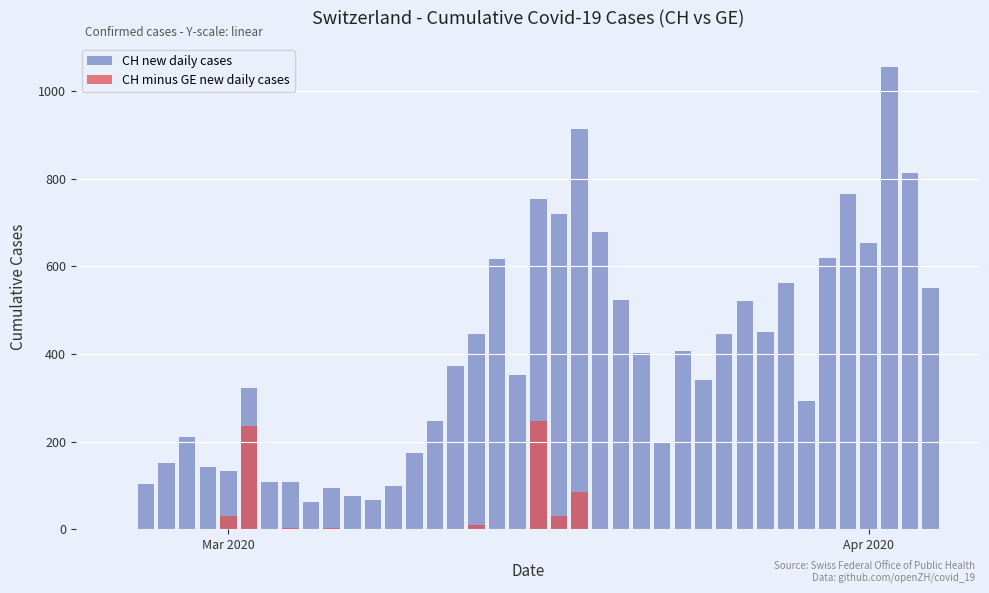

Rank the series by their maximum value, from lowest to highest.

CH minus GE new daily cases, CH new daily cases